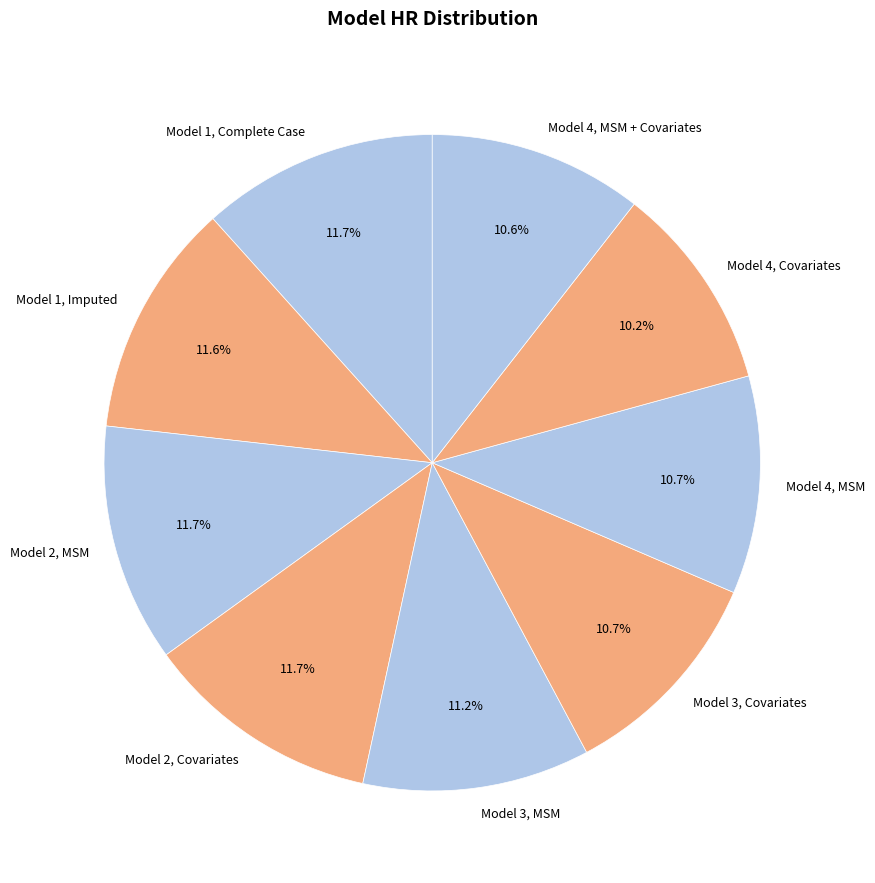

To the nearest percent, what portion does Model 1, Complete Case represent?

12%